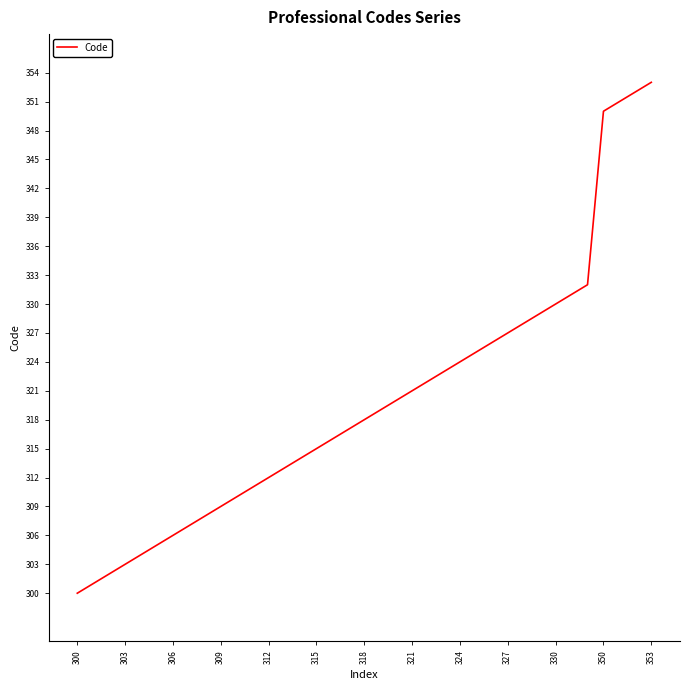

What is the minimum value shown in the chart?

300